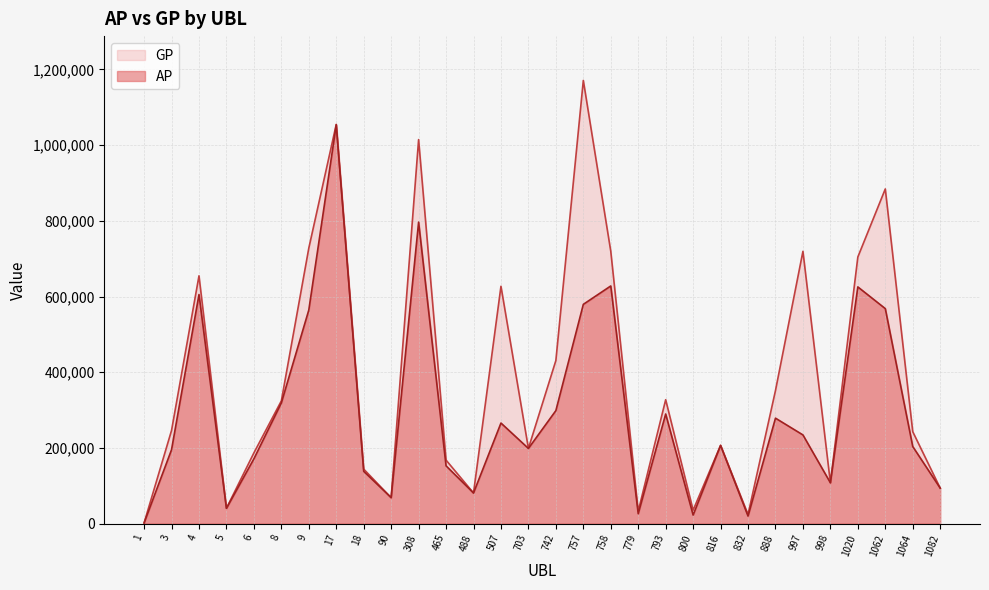

At which label is AP closest to 527695?

9